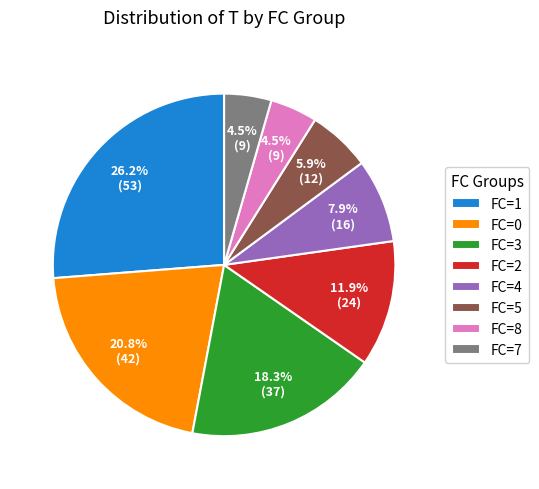

Is there a majority slice in this chart?

No